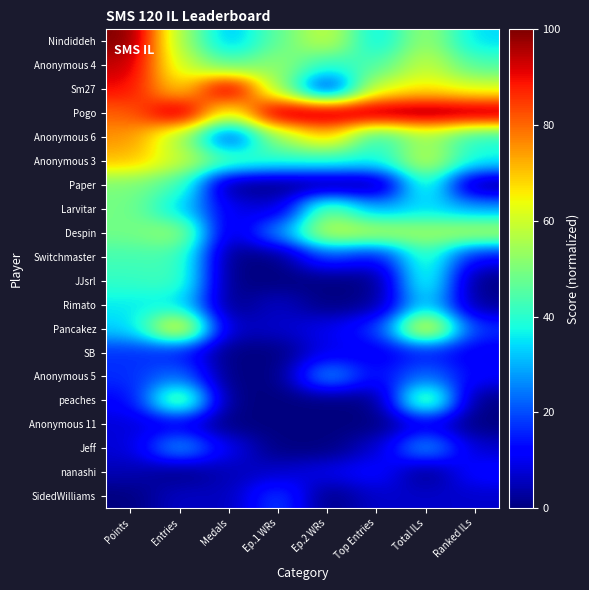

Rank the series at Ep.1 WRs from highest to lowest value.

Pogo, Anonymous 4, Sm27, Anonymous 6, Nindiddeh, Anonymous 3, Despin, SidedWilliams, Larvitar, Rimato, Pancakez, nanashi, Paper, Switchmaster, JJsrl, SB, Anonymous 5, peaches, Anonymous 11, Jeff